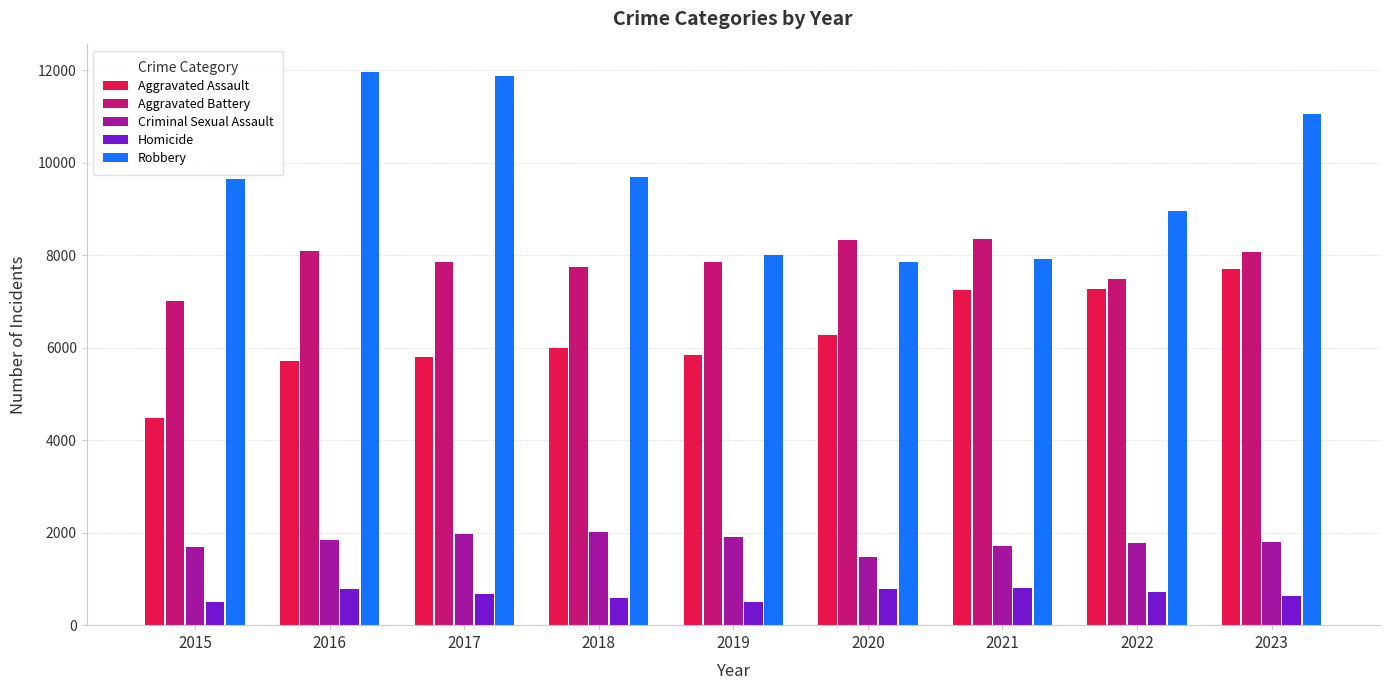

What is the maximum value shown in the chart?

11960